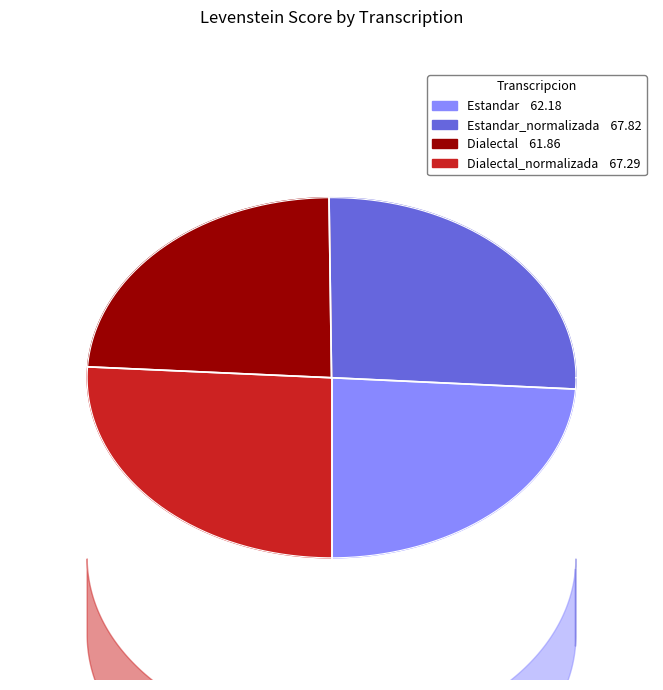

How much of the chart is everything except Dialectal_normalizada?

74.0%